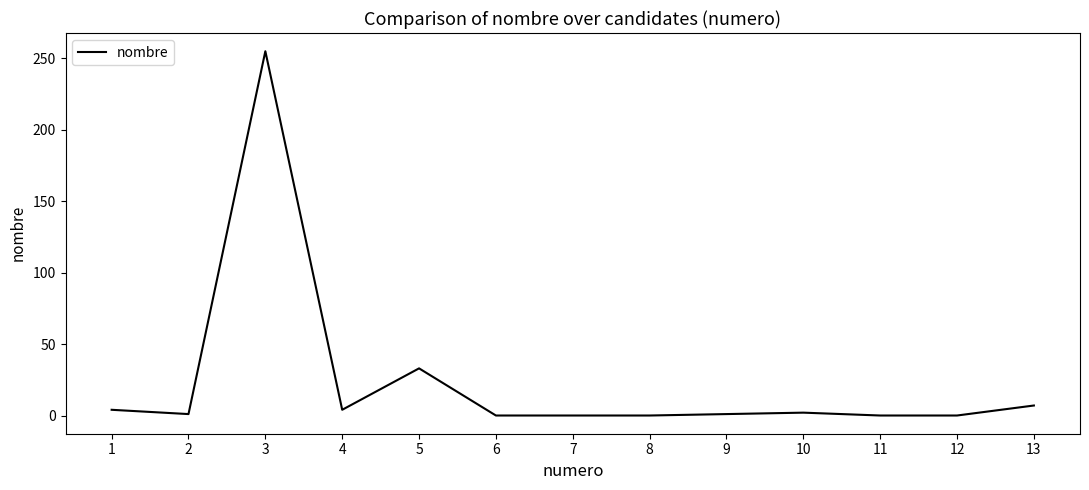

Where does the data first go above 1?

1